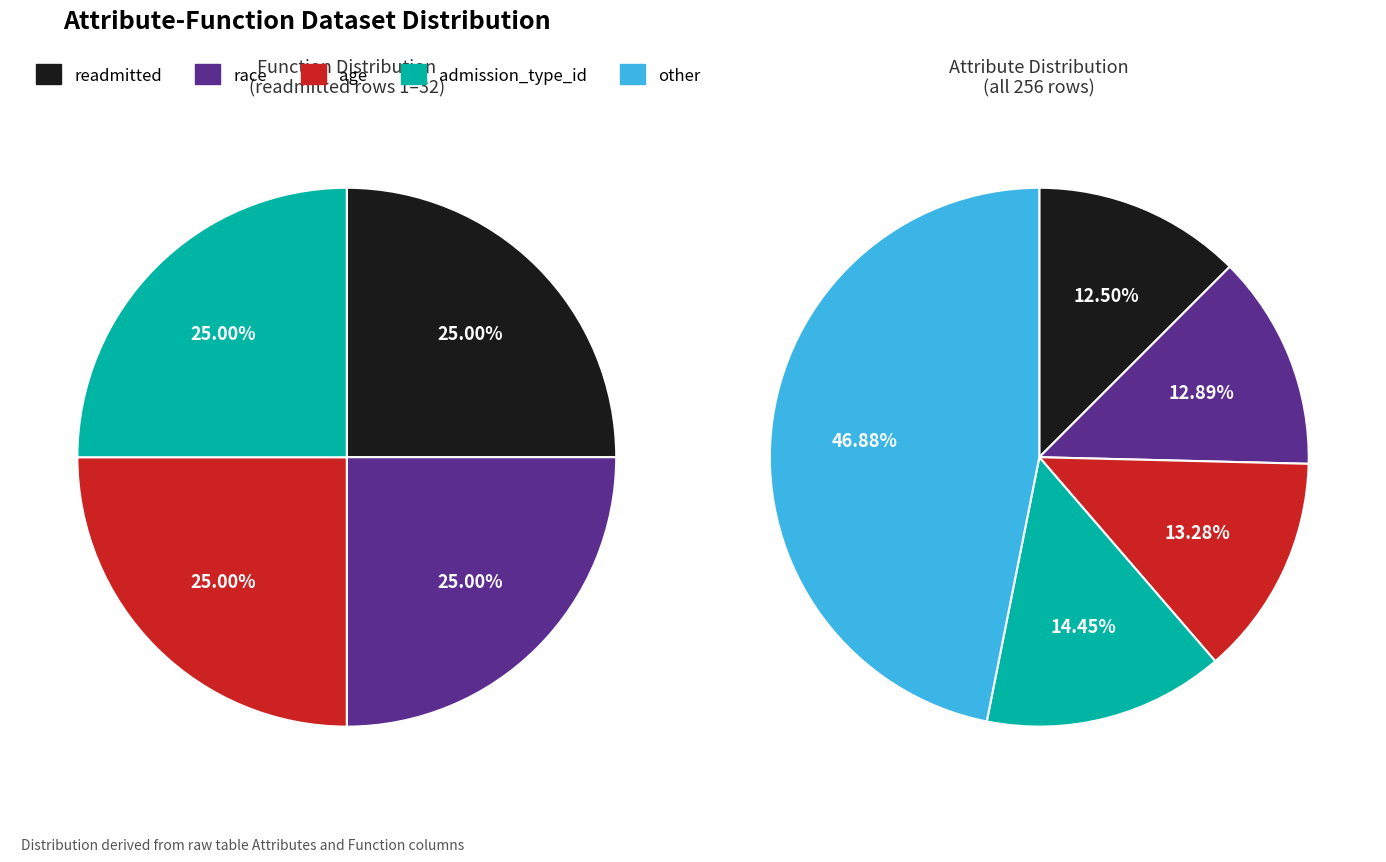

How many slices are in this pie chart?

5